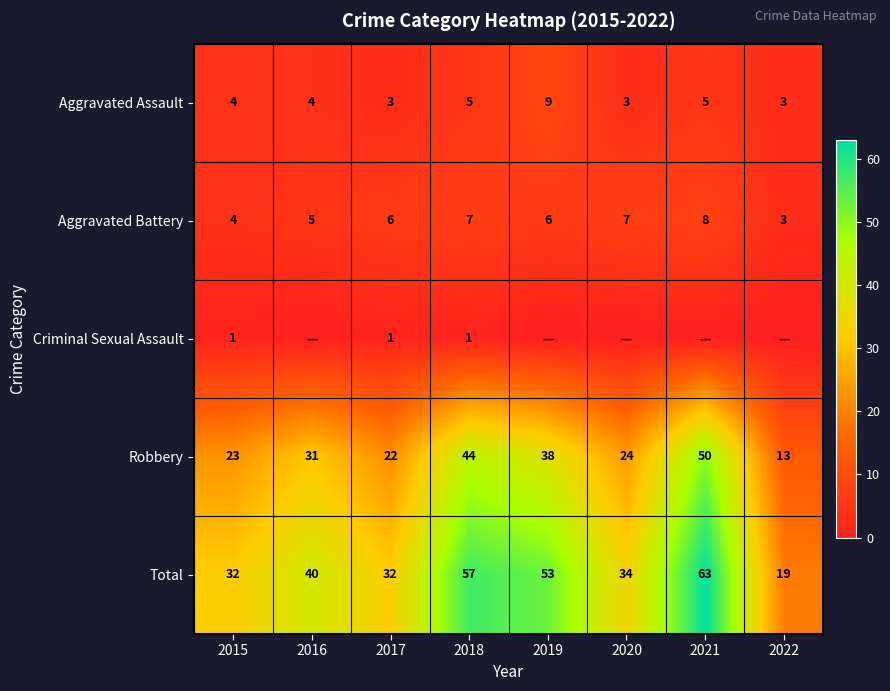

What is the average value of the Total series?

41